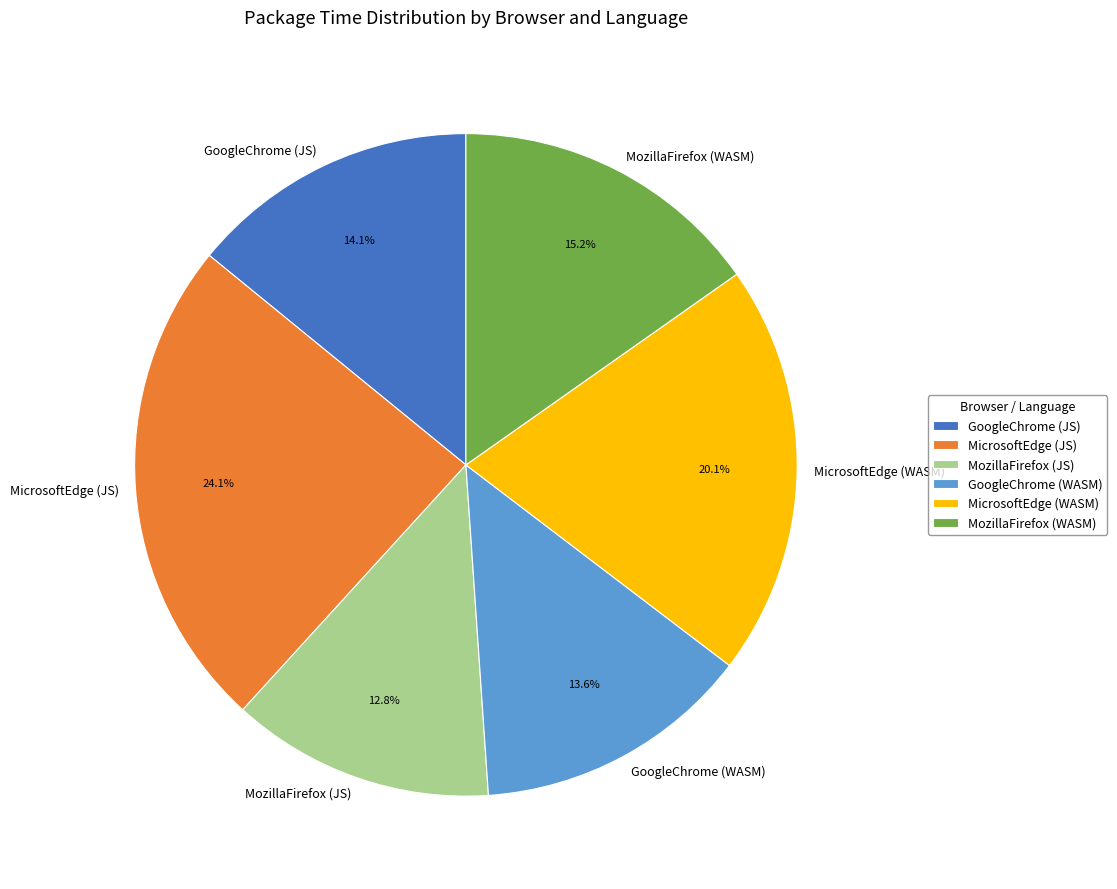

Approximately how many times larger is the value at GoogleChrome (JS) compared to MicrosoftEdge (WASM)?

0.7